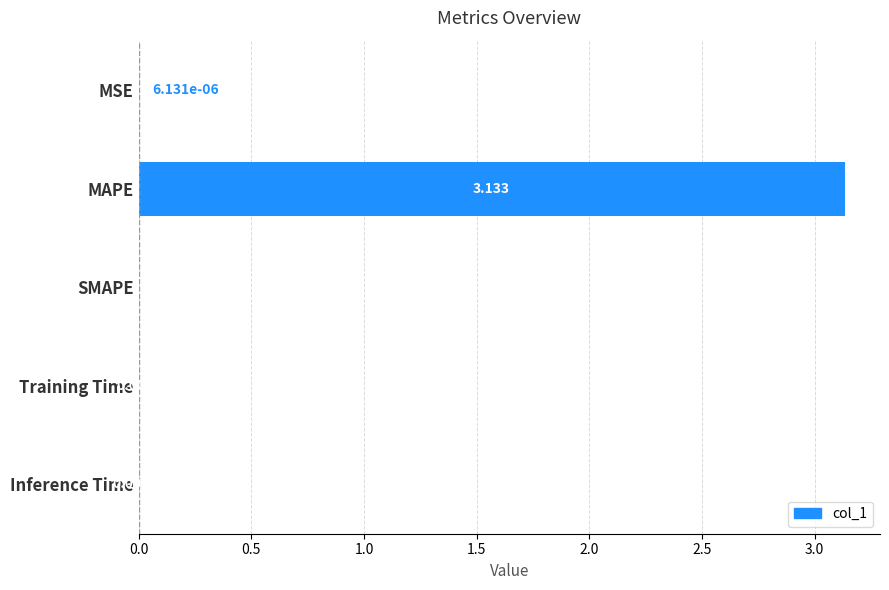

Between SMAPE and MAPE, which is larger?

MAPE